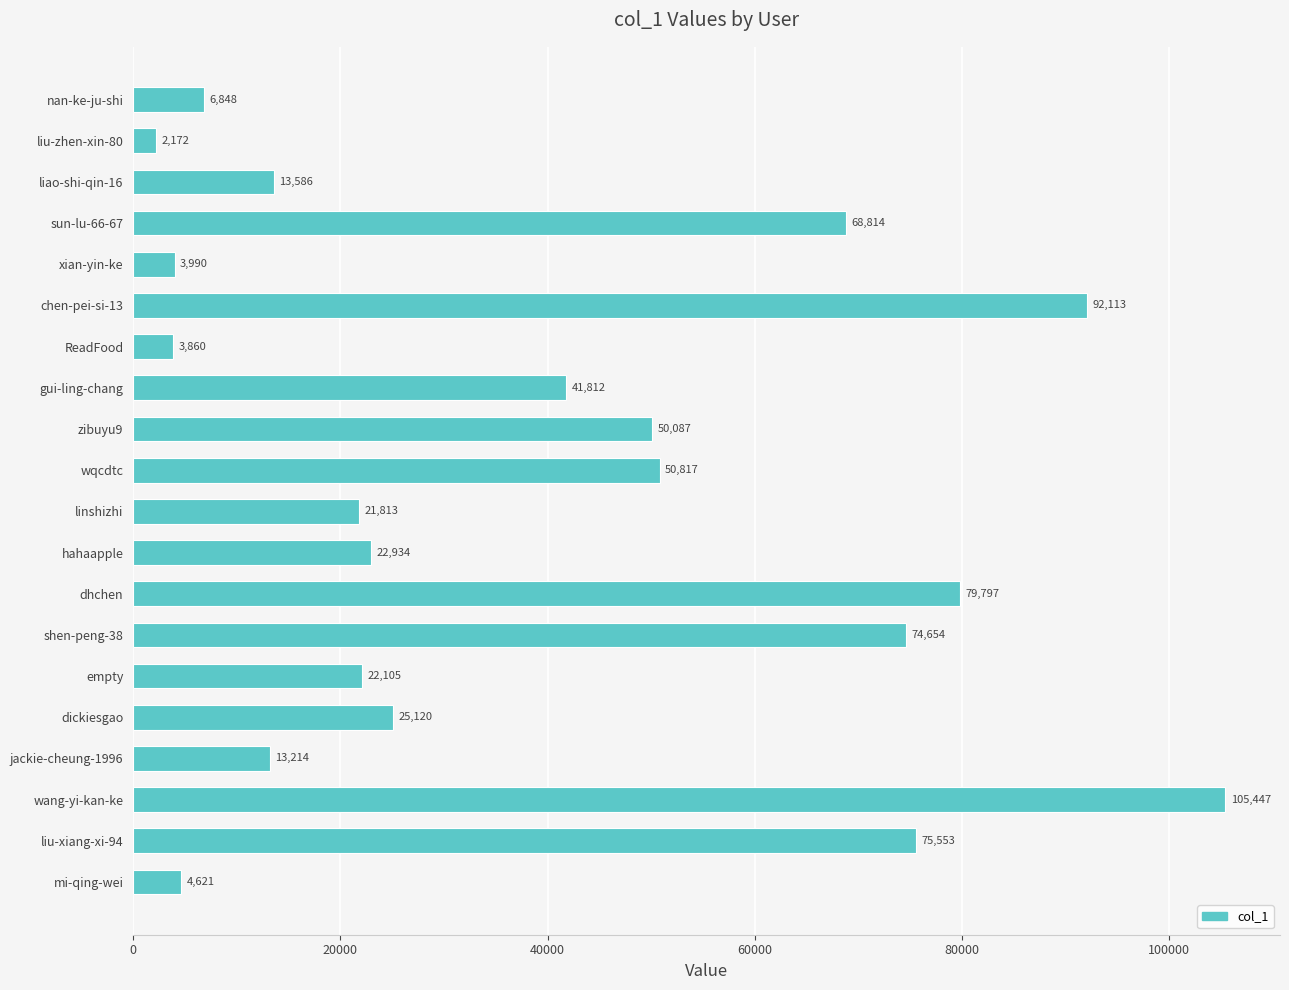

Count the number of data series in this chart.

1